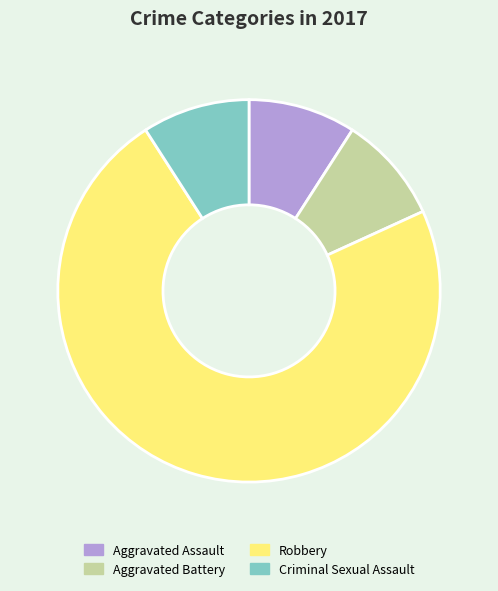

Approximately how many times larger is the value at Criminal Sexual Assault compared to Aggravated Assault?

1.0